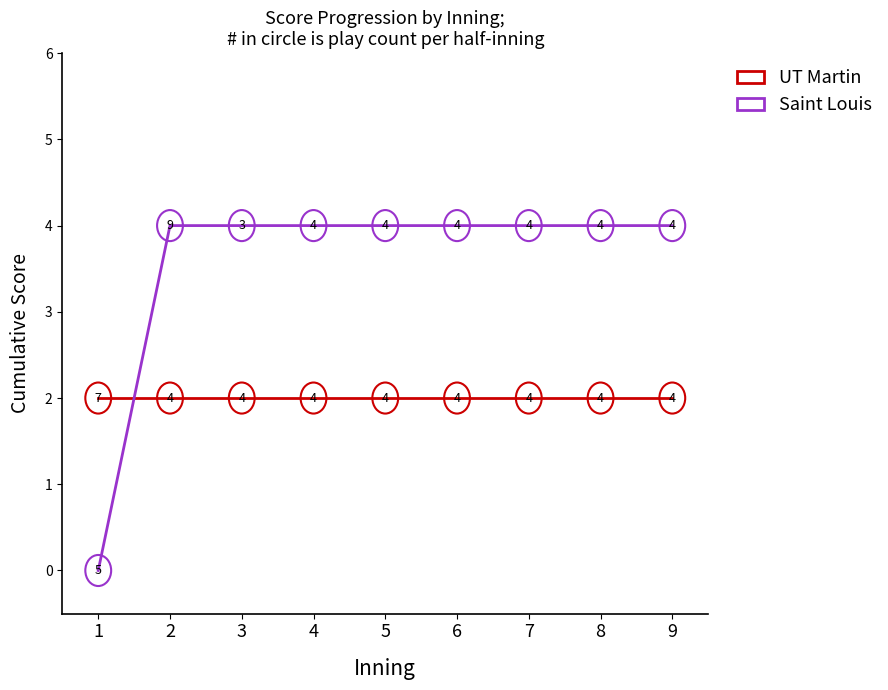

Does the chart display data point markers on the line(s)?

No